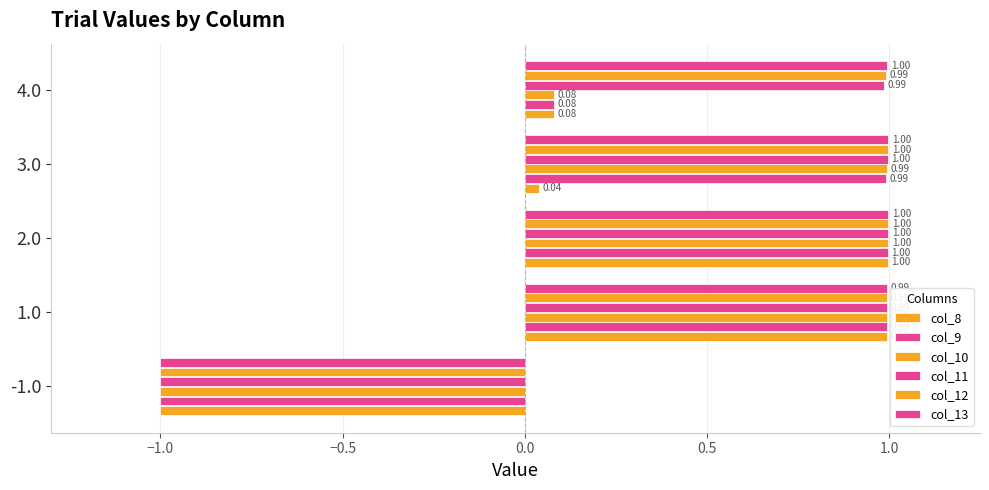

How many data points in col_8 are above 0?

4